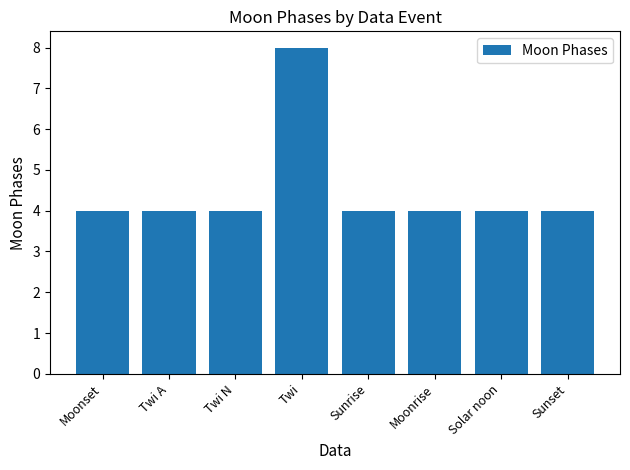

Count the values in the range 4 to 5.

7